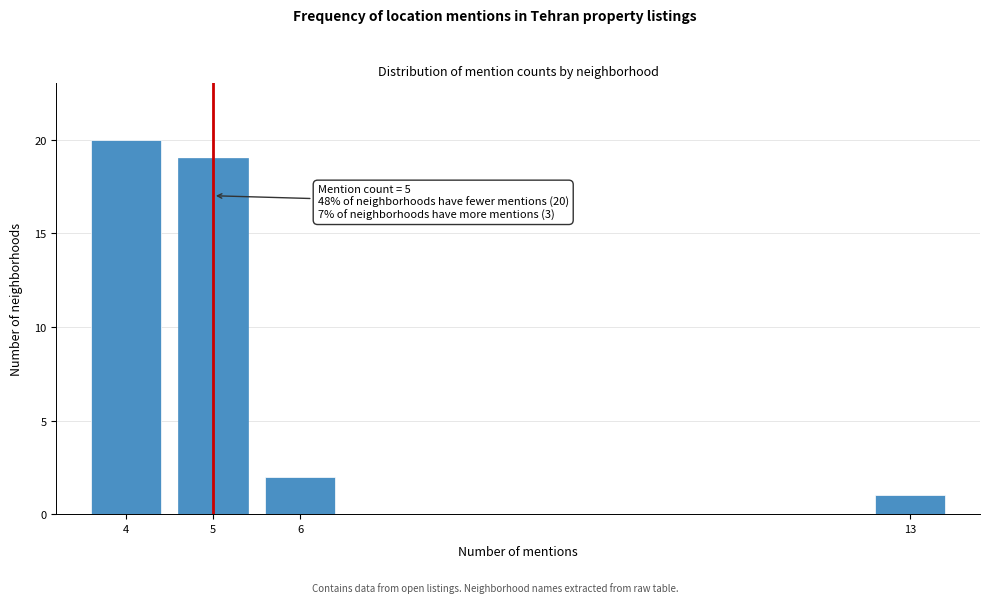

Reading left to right, what are all the values shown in this chart?

4=20	5=19	6=2	13=1